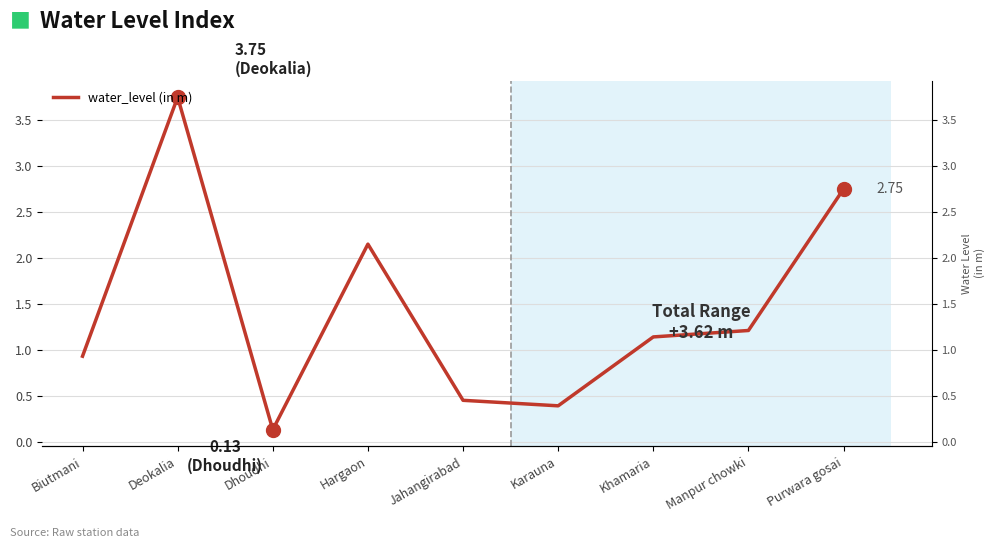

What is the ratio of the value at Purwara gosai to the value at Deokalia?

0.7